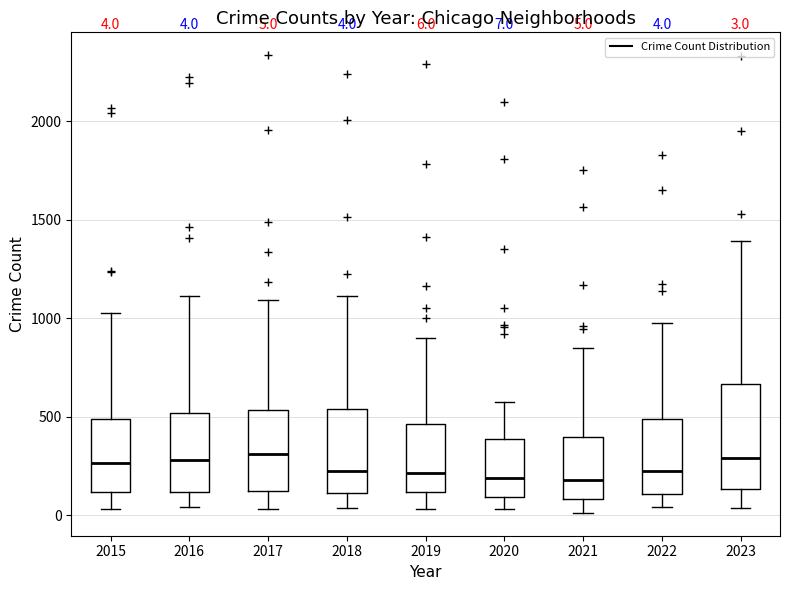

Which box is the tallest, from its lower edge to its upper edge?

2023